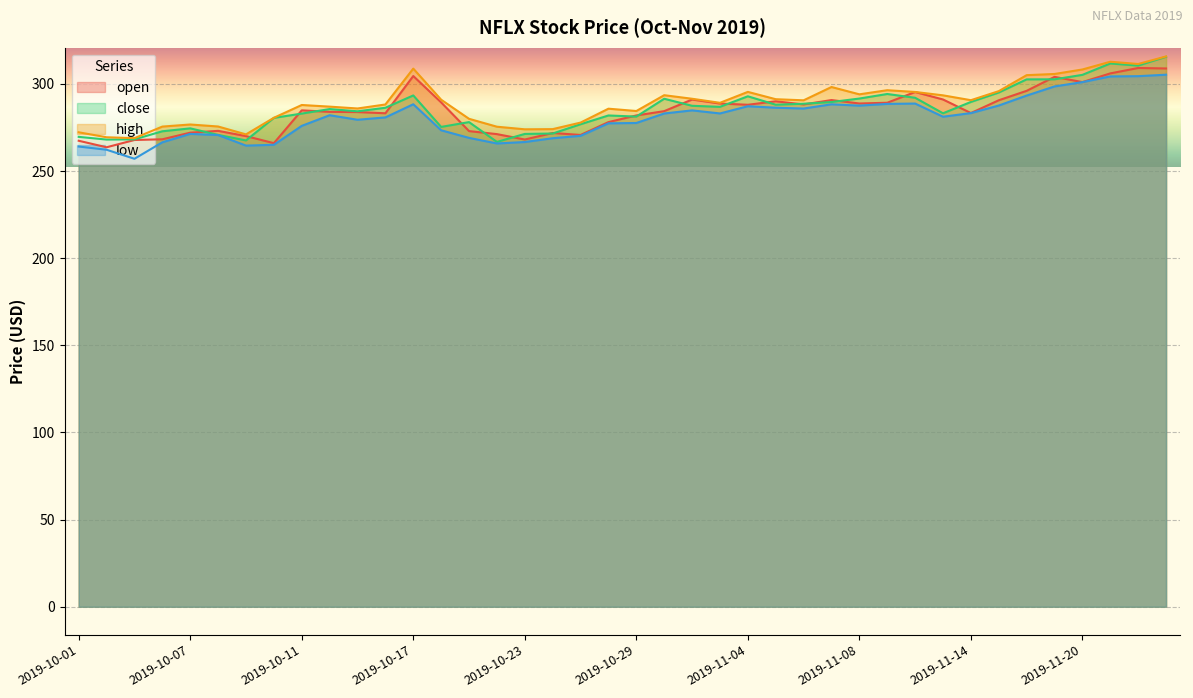

Reading left to right, list all the values displayed in this chart.

open: 2019-10-01=267.4	2019-10-02=263.6	2019-10-03=267.8	2019-10-04=268.2	2019-10-07=272.0	2019-10-08=273.0	2019-10-09=270.0	2019-10-10=266.0	2019-10-11=284.8	2019-10-14=283.9	2019-10-15=283.8	2019-10-16=283.1	2019-10-17=304.5	2019-10-18=289.4	2019-10-21=272.9	2019-10-22=271.2	2019-10-23=268.1	2019-10-24=271.8	2019-10-25=270.7	2019-10-28=278.1	2019-10-29=281.9	2019-10-30=284.3	2019-10-31=291.0	2019-11-01=288.7	2019-11-04=288.0	2019-11-05=290.0	2019-11-06=288.2	2019-11-07=290.7	2019-11-08=288.7	2019-11-11=289.2	2019-11-12=295.3	2019-11-13=291.0	2019-11-14=283.2	2019-11-15=290.6	2019-11-18=296.0	2019-11-19=304.0	2019-11-20=301.0	2019-11-21=306.0	2019-11-22=309.1	2019-11-25=308.8
close: 2019-10-01=269.6	2019-10-02=268.0	2019-10-03=268.1	2019-10-04=272.8	2019-10-07=274.5	2019-10-08=270.7	2019-10-09=267.5	2019-10-10=280.5	2019-10-11=282.9	2019-10-14=285.5	2019-10-15=284.2	2019-10-16=286.3	2019-10-17=293.4	2019-10-18=275.3	2019-10-21=278.1	2019-10-22=266.7	2019-10-23=271.3	2019-10-24=271.5	2019-10-25=276.8	2019-10-28=281.9	2019-10-29=281.2	2019-10-30=291.4	2019-10-31=287.4	2019-11-01=286.8	2019-11-04=292.9	2019-11-05=288.0	2019-11-06=288.6	2019-11-07=289.6	2019-11-08=291.6	2019-11-11=294.2	2019-11-12=292.0	2019-11-13=283.1	2019-11-14=289.6	2019-11-15=295.0	2019-11-18=302.6	2019-11-19=302.6	2019-11-20=305.2	2019-11-21=311.7	2019-11-22=310.5	2019-11-25=315.6
high: 2019-10-01=272.2	2019-10-02=269.4	2019-10-03=268.8	2019-10-04=275.5	2019-10-07=276.7	2019-10-08=275.5	2019-10-09=271.0	2019-10-10=280.5	2019-10-11=287.9	2019-10-14=286.9	2019-10-15=285.9	2019-10-16=288.2	2019-10-17=308.8	2019-10-18=290.9	2019-10-21=279.9	2019-10-22=275.4	2019-10-23=273.9	2019-10-24=274.0	2019-10-25=277.8	2019-10-28=285.8	2019-10-29=284.4	2019-10-30=293.5	2019-10-31=291.4	2019-11-01=289.1	2019-11-04=295.4	2019-11-05=291.2	2019-11-06=290.6	2019-11-07=298.2	2019-11-08=294.0	2019-11-11=296.4	2019-11-12=295.3	2019-11-13=293.4	2019-11-14=290.6	2019-11-15=295.8	2019-11-18=305.0	2019-11-19=305.7	2019-11-20=308.2	2019-11-21=312.7	2019-11-22=311.4	2019-11-25=315.7
low: 2019-10-01=264.0	2019-10-02=262.2	2019-10-03=257.0	2019-10-04=266.5	2019-10-07=271.3	2019-10-08=270.6	2019-10-09=264.6	2019-10-10=265.0	2019-10-11=275.9	2019-10-14=282.0	2019-10-15=279.4	2019-10-16=280.7	2019-10-17=288.3	2019-10-18=273.4	2019-10-21=269.0	2019-10-22=265.8	2019-10-23=266.6	2019-10-24=268.8	2019-10-25=270.2	2019-10-28=277.4	2019-10-29=277.5	2019-10-30=283.0	2019-10-31=284.8	2019-11-01=283.0	2019-11-04=287.2	2019-11-05=286.3	2019-11-06=285.8	2019-11-07=288.3	2019-11-08=287.5	2019-11-11=288.5	2019-11-12=288.7	2019-11-13=281.1	2019-11-14=283.2	2019-11-15=287.6	2019-11-18=293.3	2019-11-19=298.5	2019-11-20=301.0	2019-11-21=304.3	2019-11-22=304.4	2019-11-25=305.2